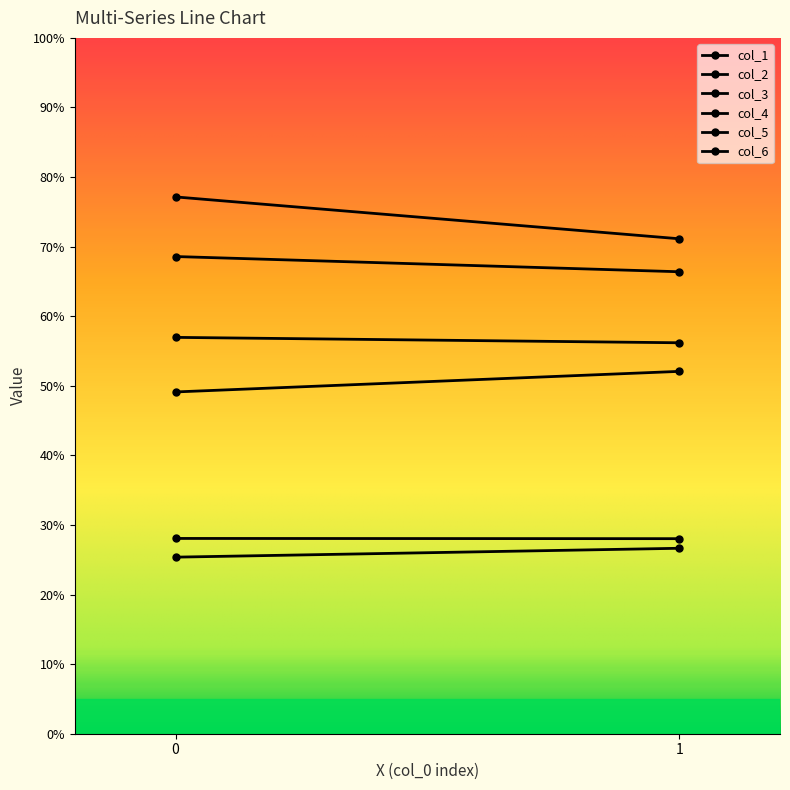

Reading left to right, list all the values displayed in this chart.

col_1: 0=25.4	1=26.7
col_2: 0=68.6	1=66.4
col_3: 0=77.1	1=71.1
col_4: 0=49.1	1=52.1
col_5: 0=28.1	1=28.0
col_6: 0=57.0	1=56.2